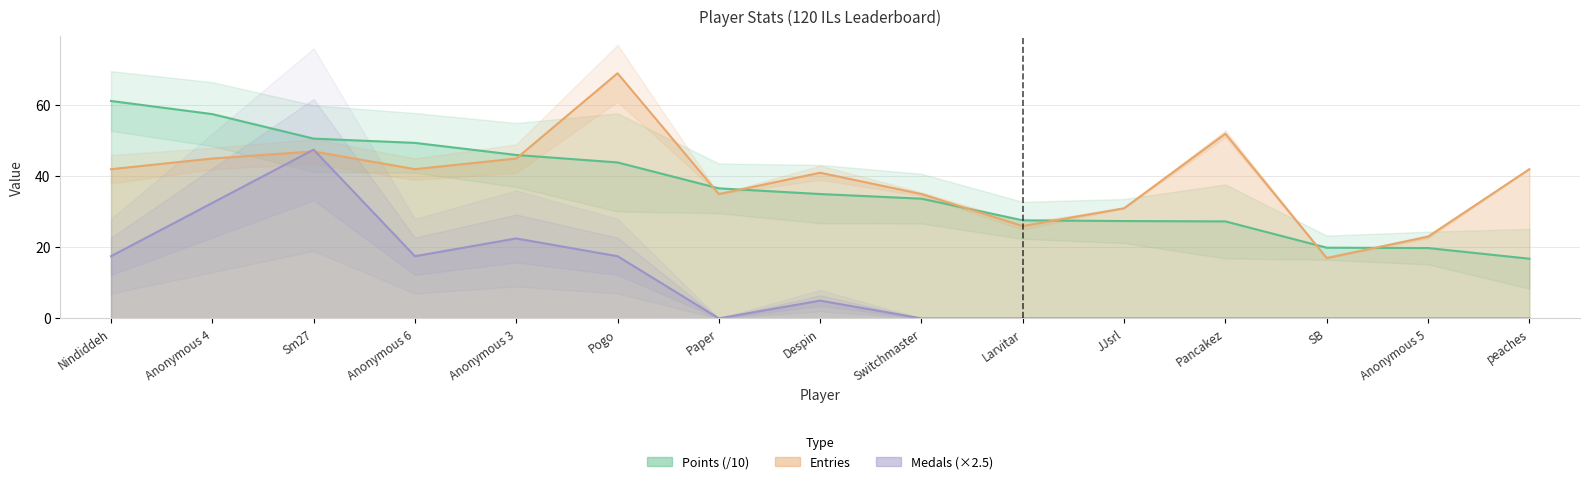

What is the label of the 11th point from the right?

Anonymous 3